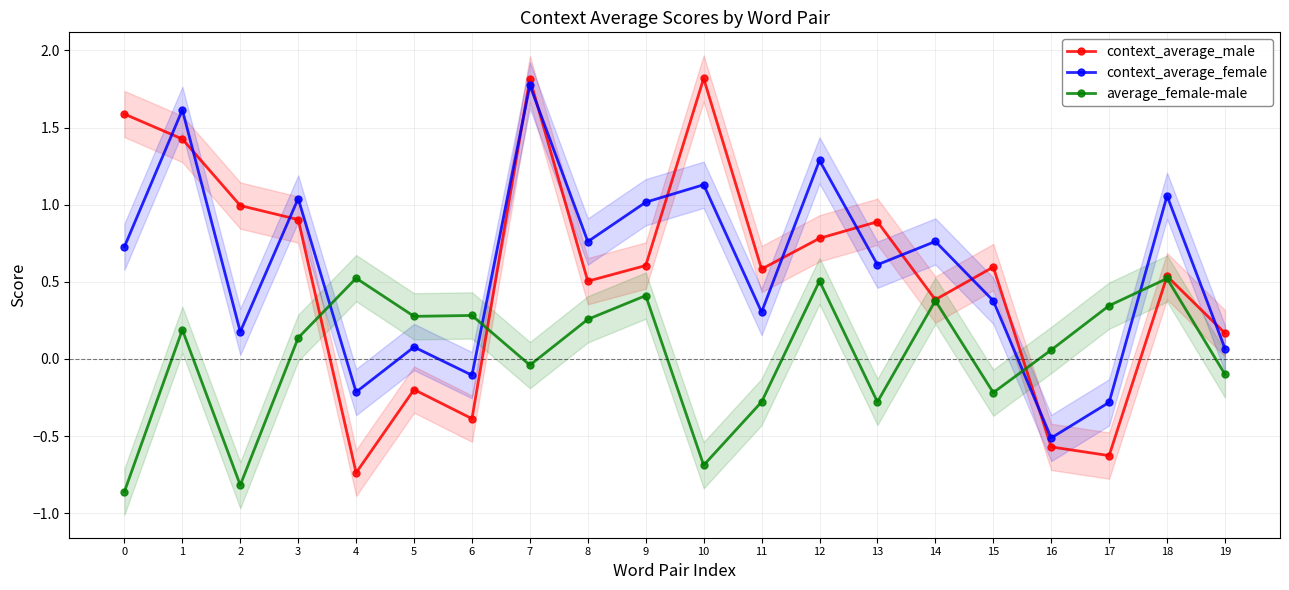

Between 4 and 19, which is larger?

19